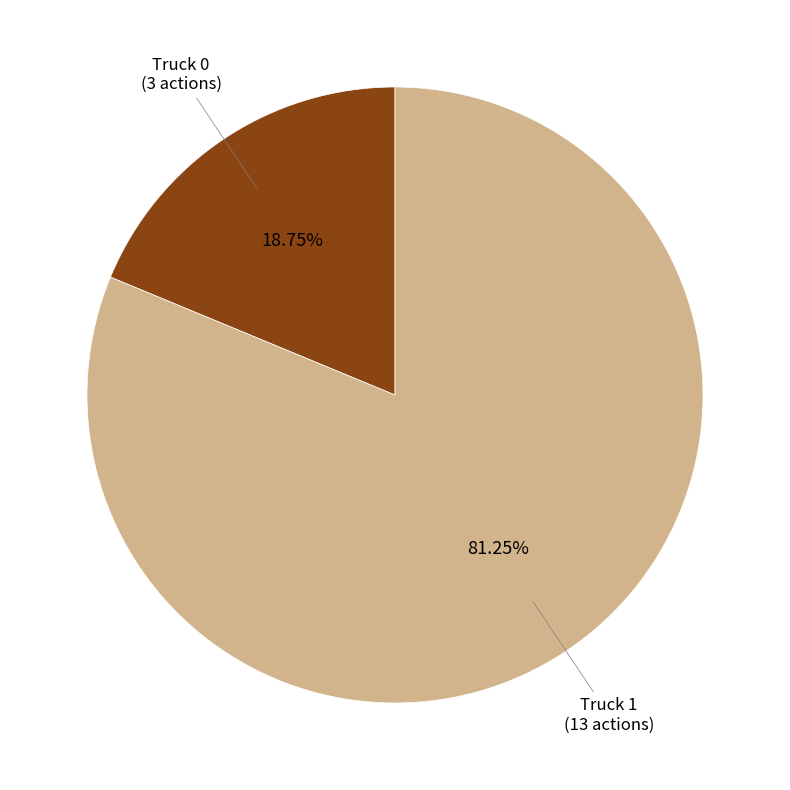

Is there a majority slice in this chart?

Yes